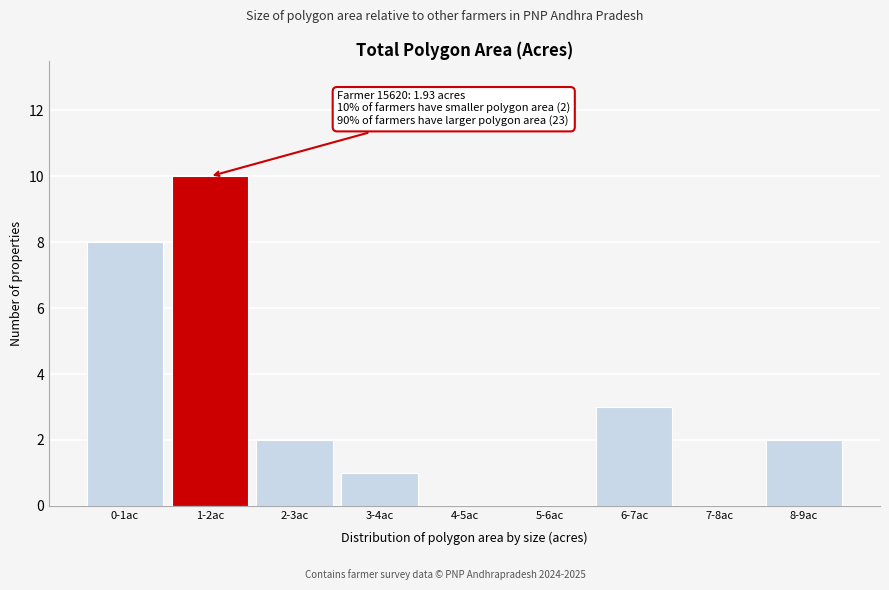

Reading right to left, extract all data points from this chart.

8-9ac=2	7-8ac=0	6-7ac=3	5-6ac=0	4-5ac=0	3-4ac=1	2-3ac=2	1-2ac=10	0-1ac=8